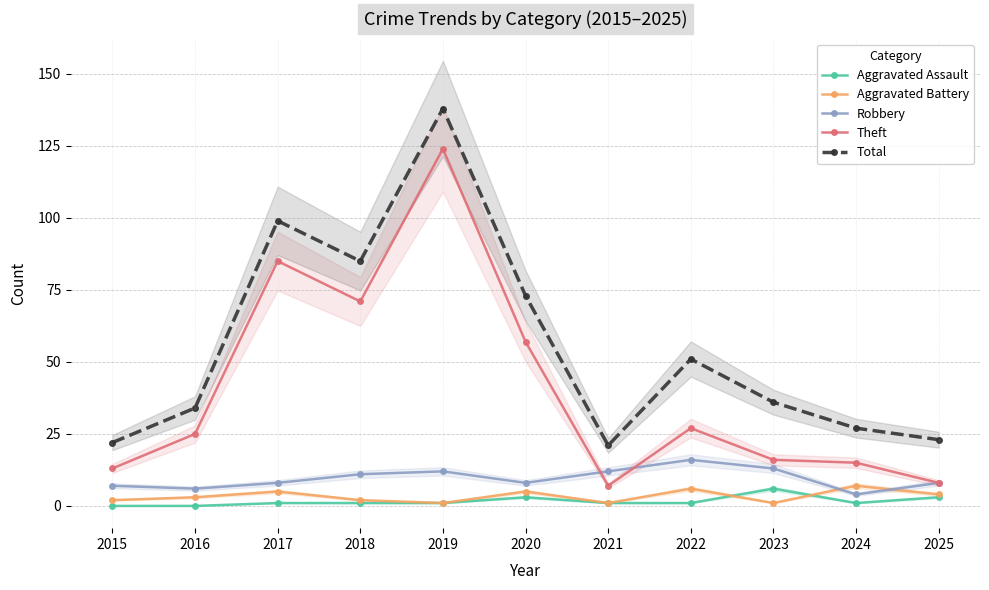

Is the value of Theft at 2015 greater than the value of Aggravated Battery at 2025?

Yes